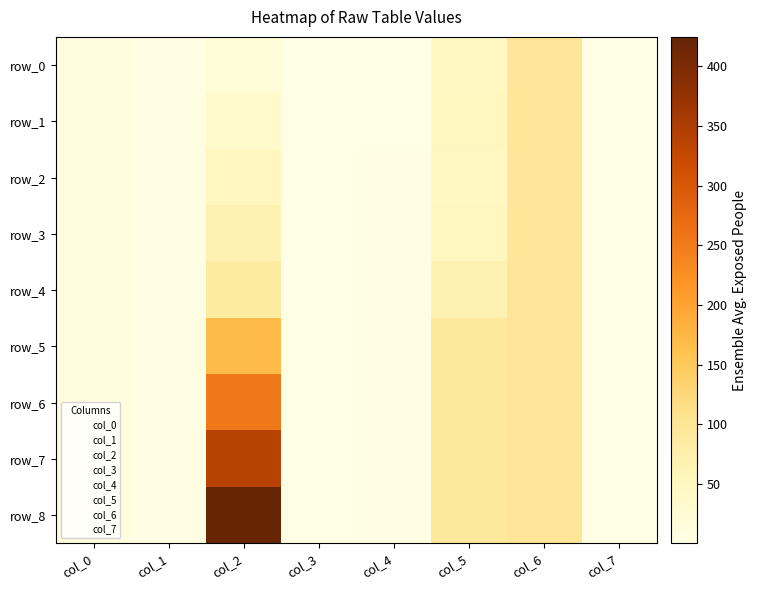

Read the row_4 value at col_7.

0.4